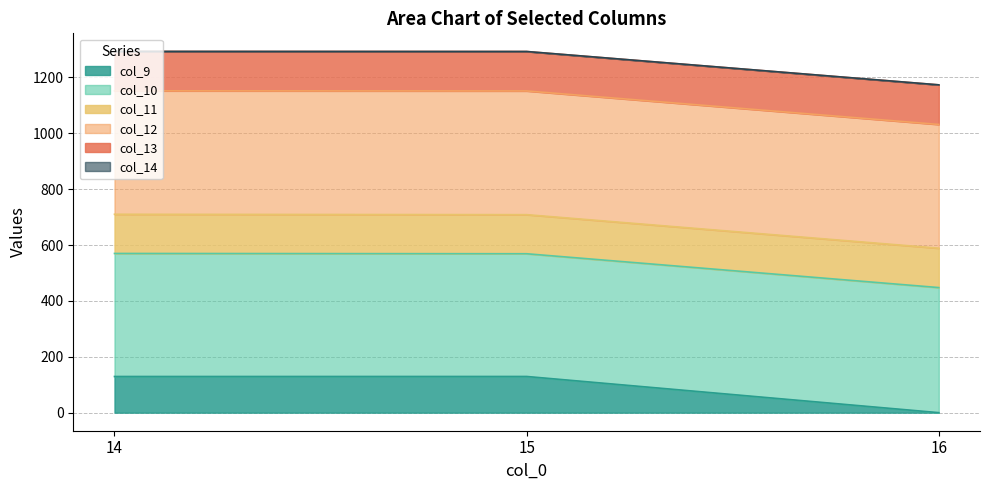

What is the total value across all series at 15?

1292.6